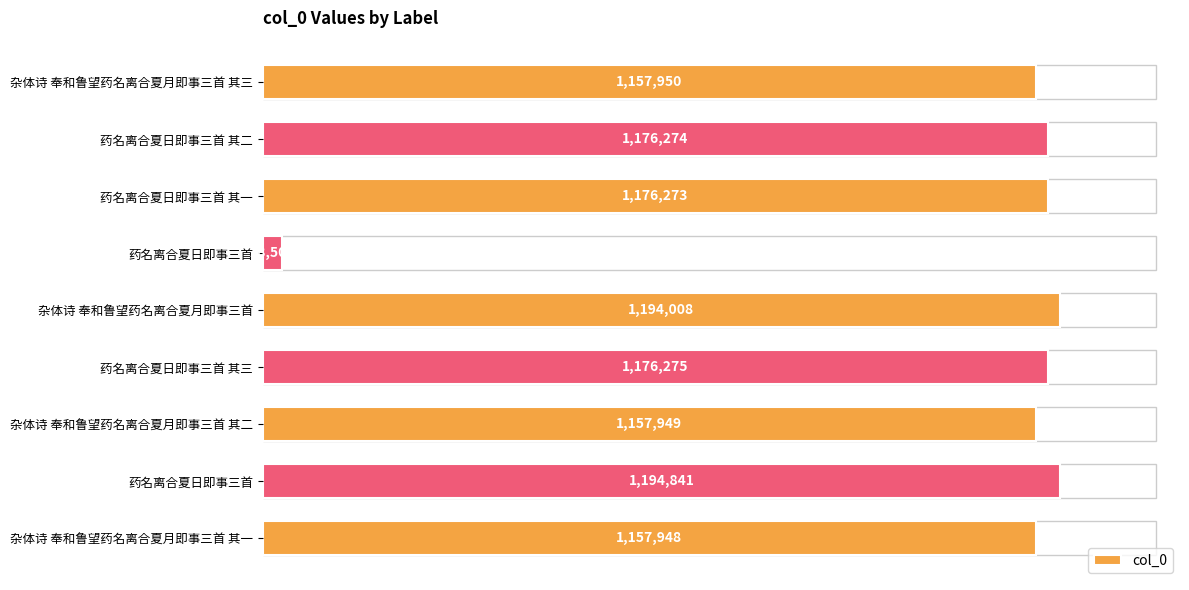

Where is the data nearest to the value 611675?

杂体诗 奉和鲁望药名离合夏月即事三首 其一